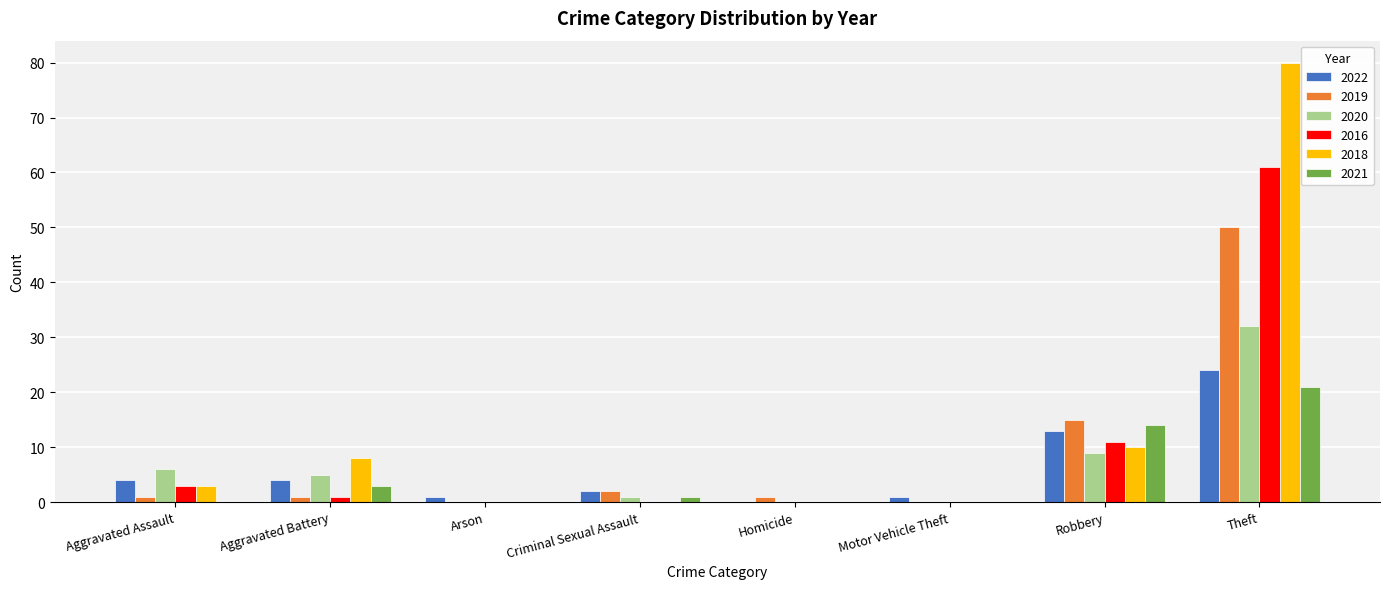

What is the total value across all series at Motor Vehicle Theft?

1